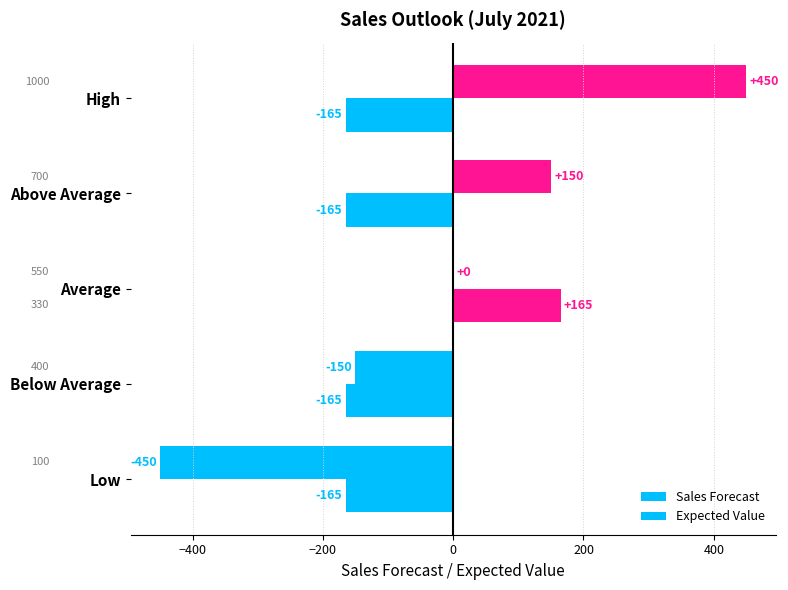

How many categories are shown in the chart?

5